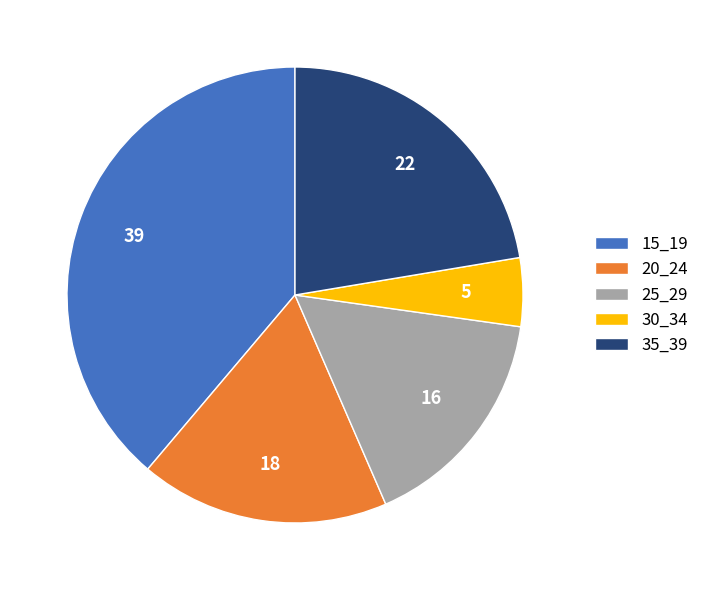

How many slices are in this pie chart?

5